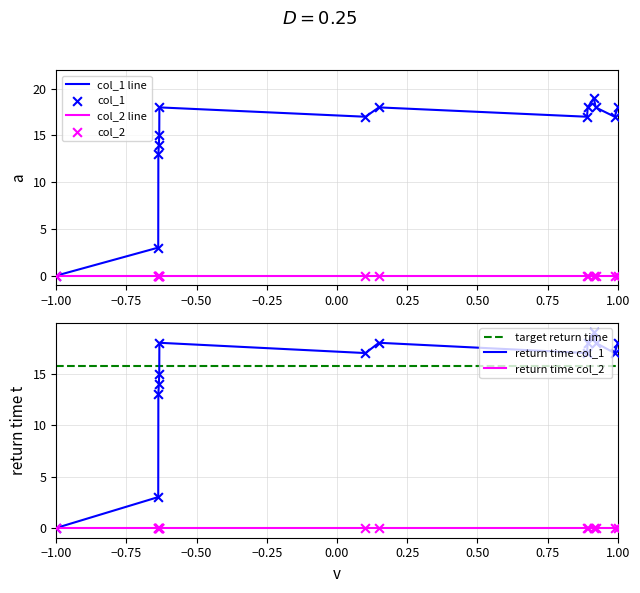

How many times do target return time and return time col_1 cross each other?

1